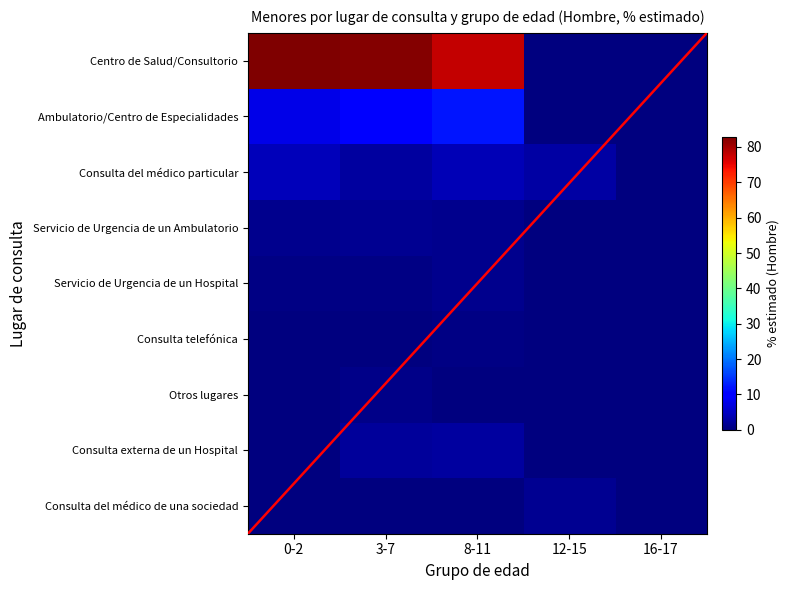

The value of Servicio de Urgencia de un Ambulatorio at 0-2 is 1.3. True or false?

True